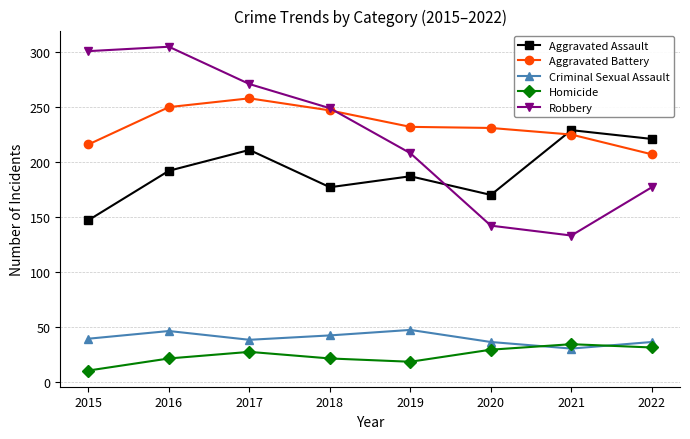

Rank the series at 2015 from highest to lowest value.

Robbery, Aggravated Battery, Aggravated Assault, Criminal Sexual Assault, Homicide